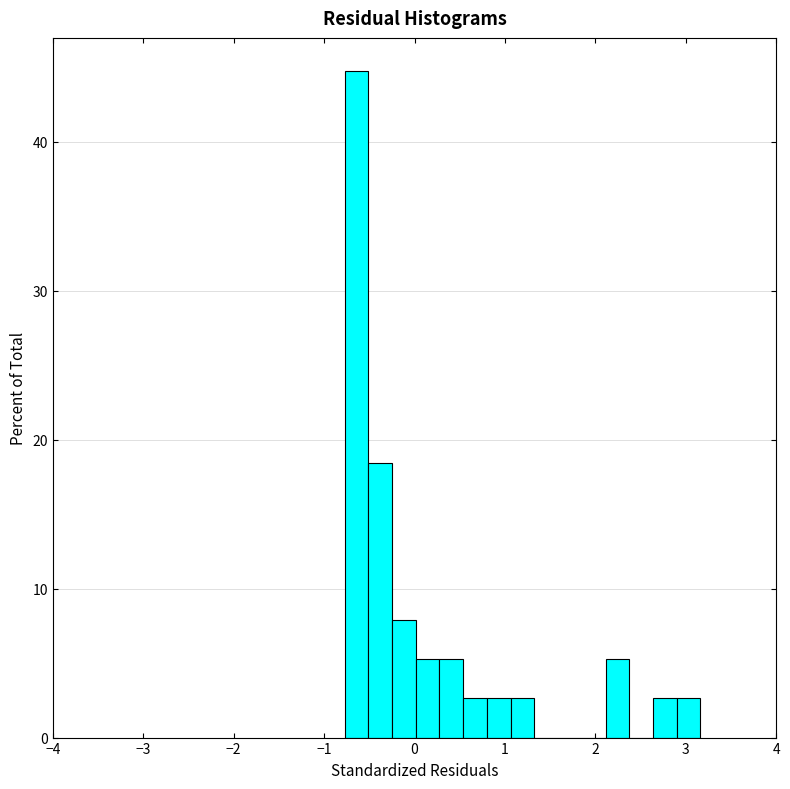

Read against the x-axis, roughly where is the centre of the tallest bar?

-0.6